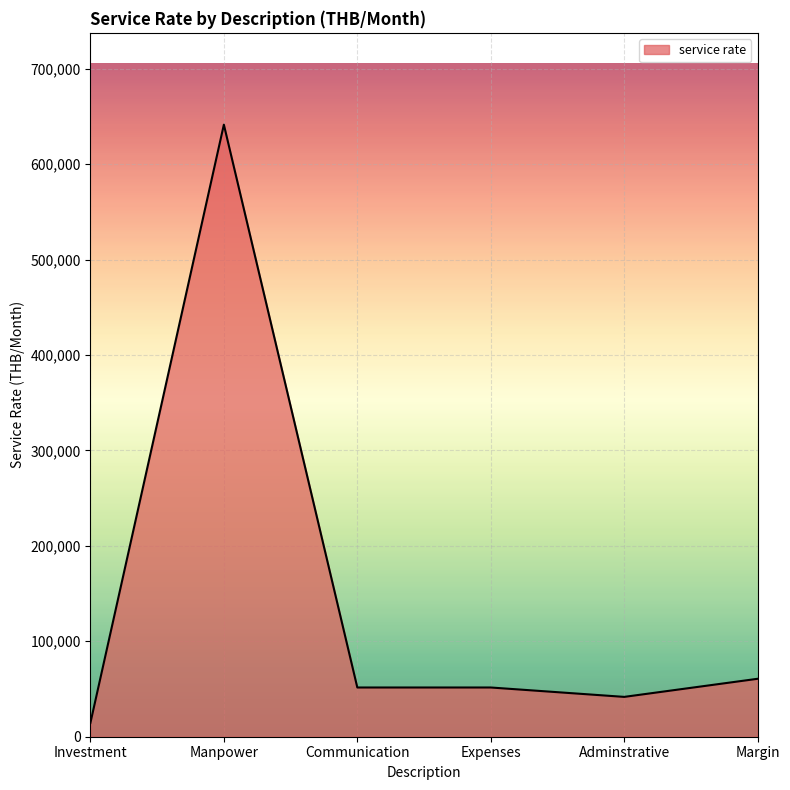

What is the sum of the values at Communication and Manpower?

692875